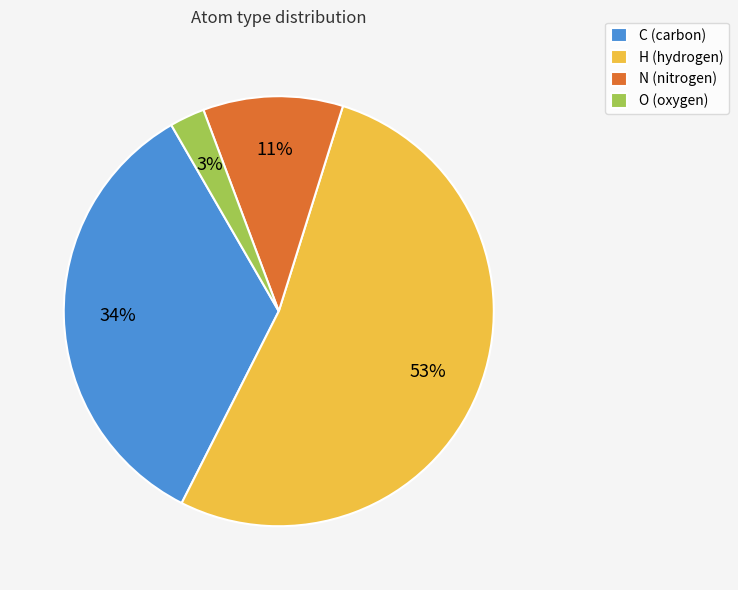

How many segments does this pie chart have?

4